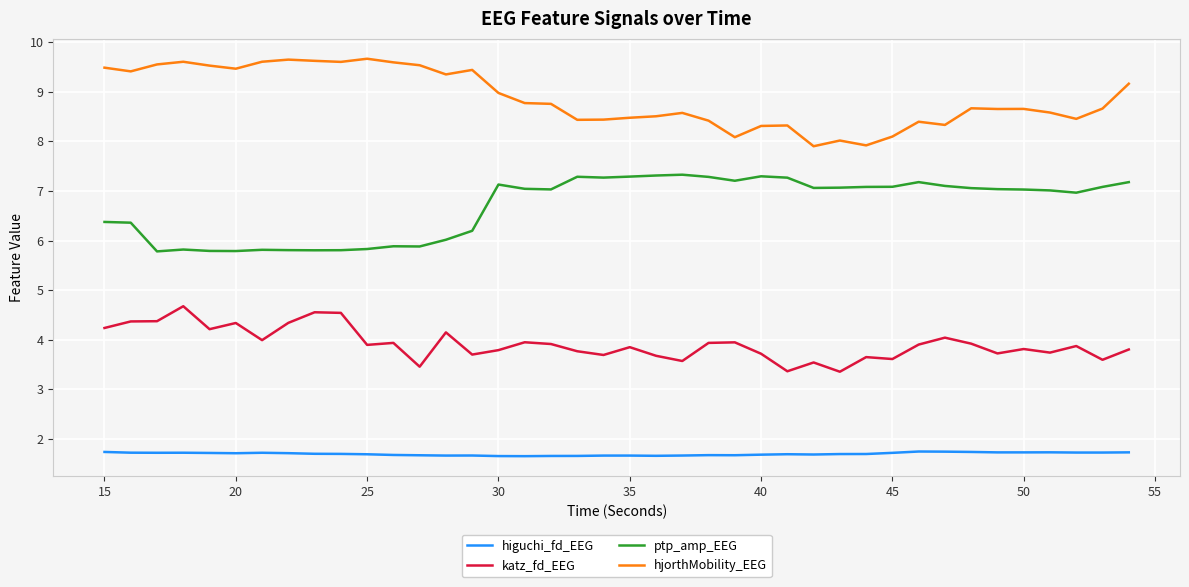

What is the maximum value shown in the chart?

9.7